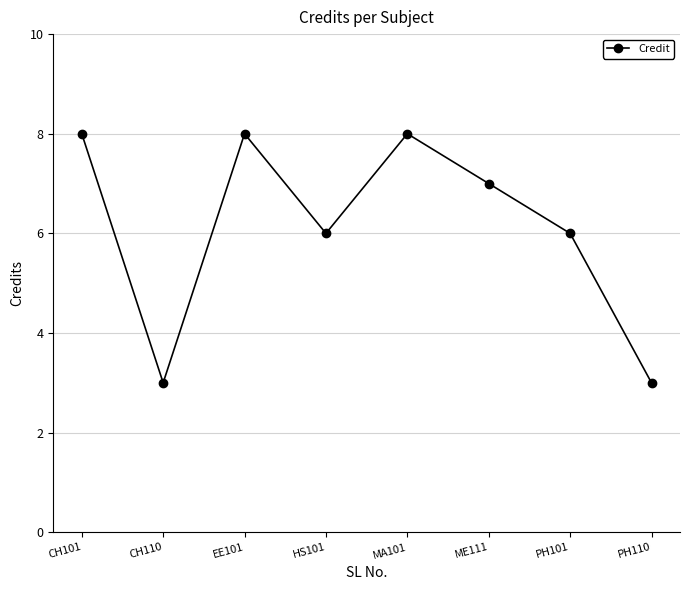

The value at CH110 is 3. True or false?

True